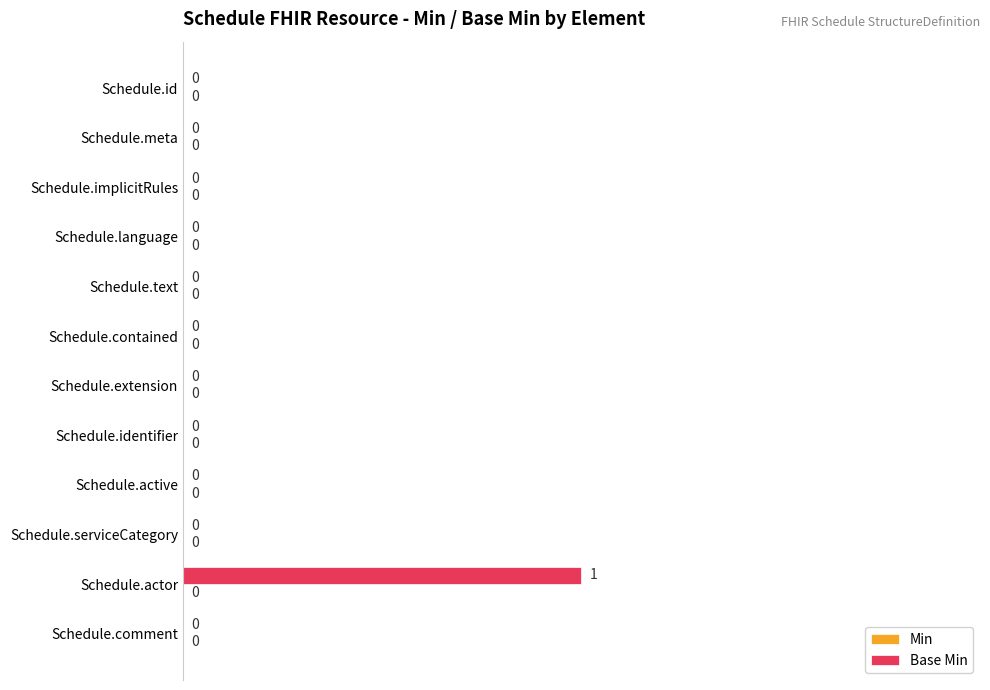

Which category has the highest value across all series?

Schedule.actor